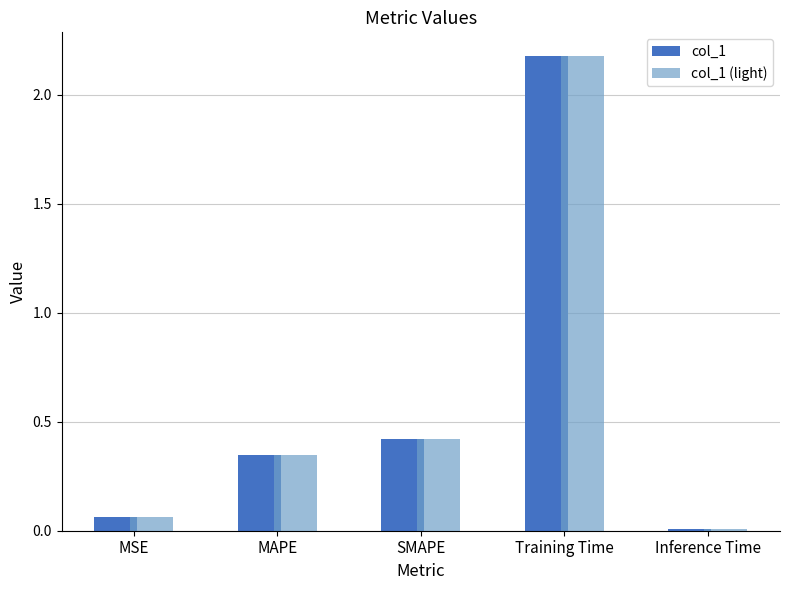

At which label is col_1 closest to 1?

SMAPE